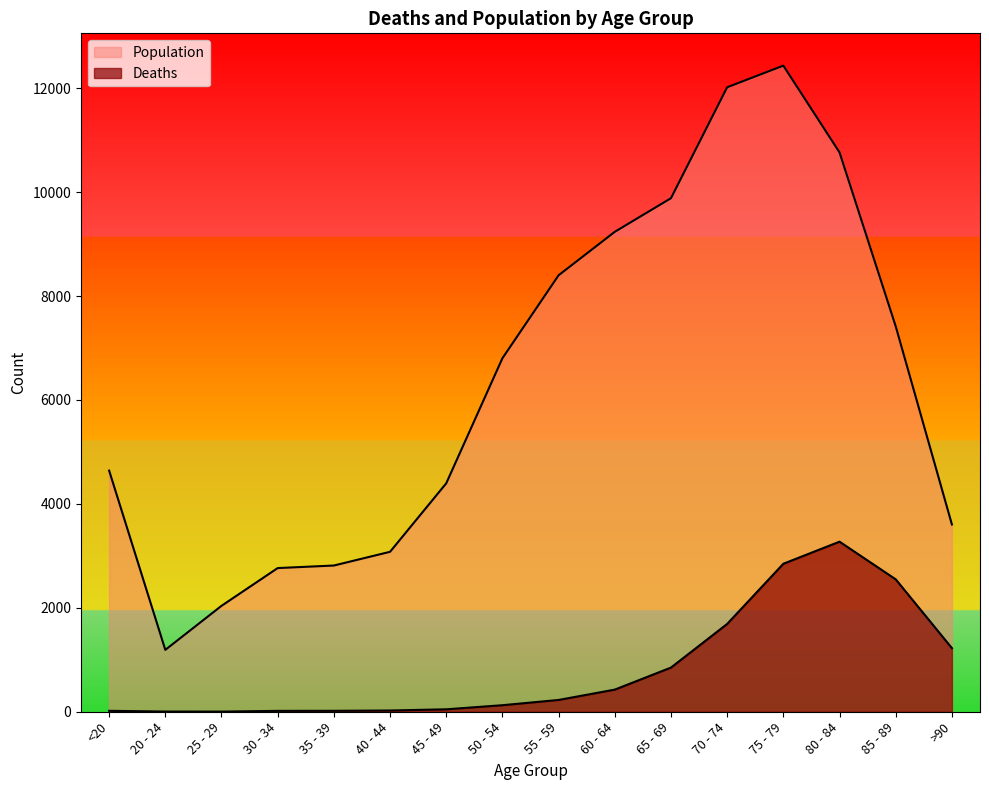

What is the maximum value shown in the chart?

12434